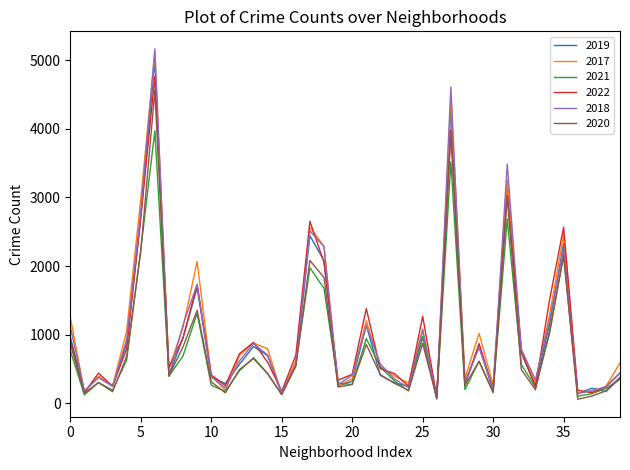

How many lines are shown in the chart?

6